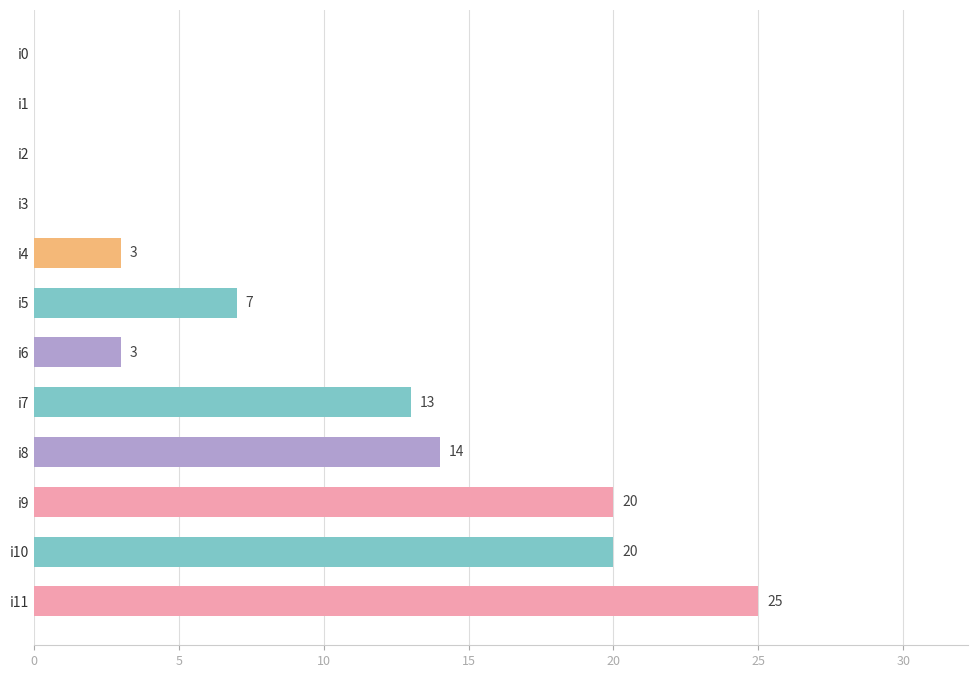

True or false: the data shows 7 at i5.

True